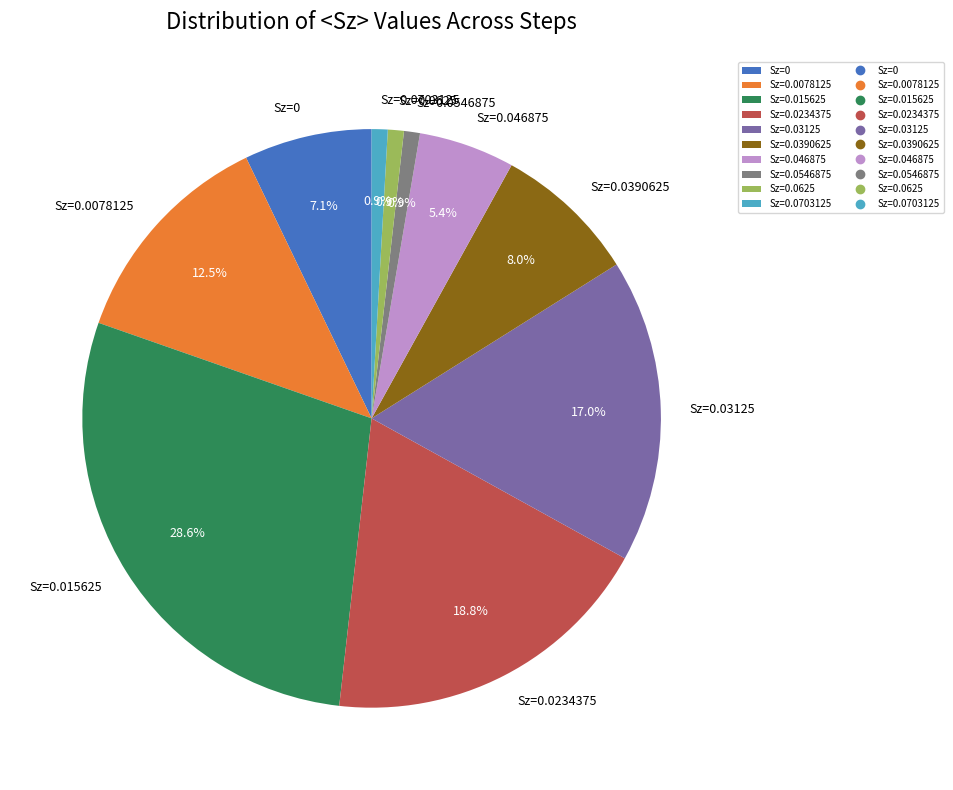

Count the number of slices in the pie.

10